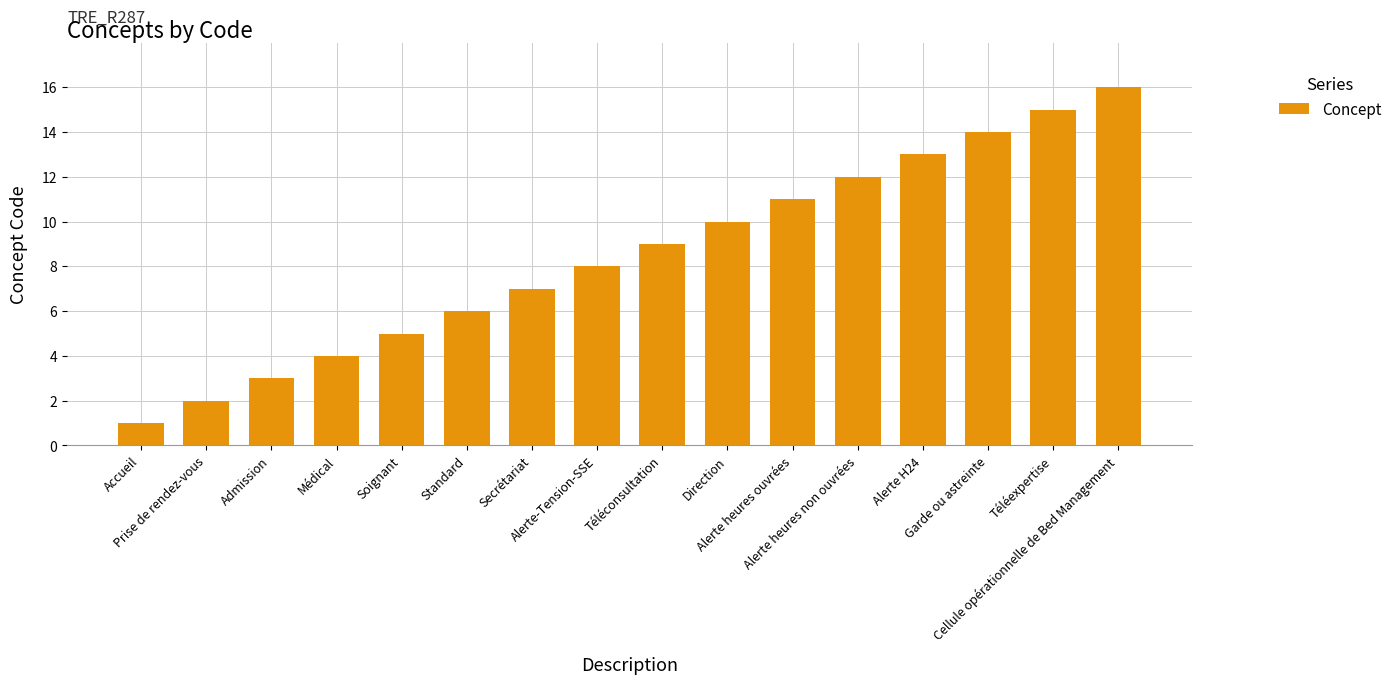

Rank the categories by value from highest to lowest.

Cellule opérationnelle de Bed Management, Téléexpertise, Garde ou astreinte, Alerte H24, Alerte heures non ouvrées, Alerte heures ouvrées, Direction, Téléconsultation, Alerte-Tension-SSE, Secrétariat, Standard, Soignant, Médical, Admission, Prise de rendez-vous, Accueil